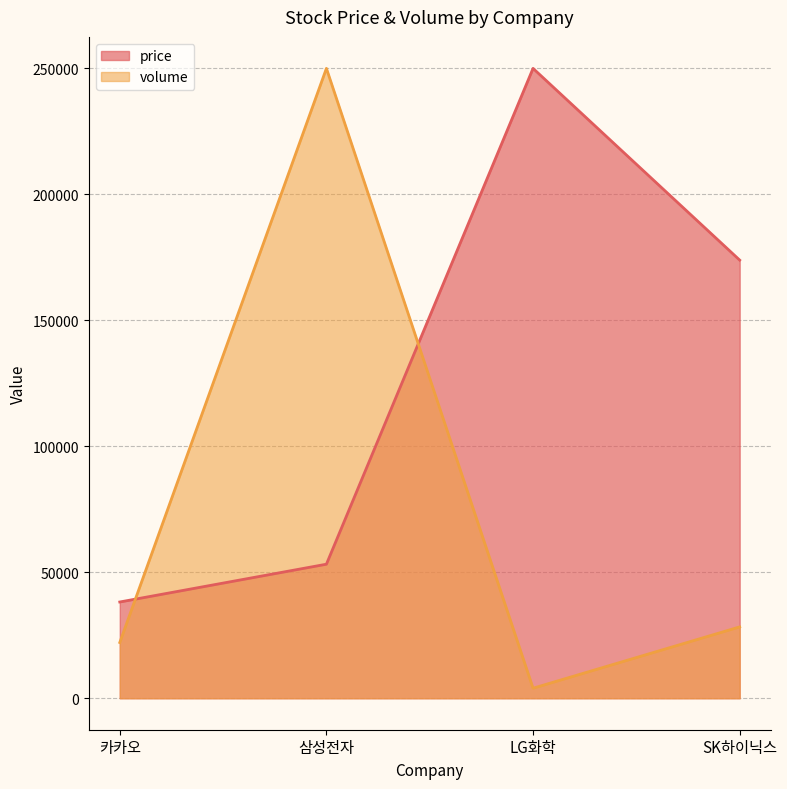

At which label does price first exceed 173900?

LG화학